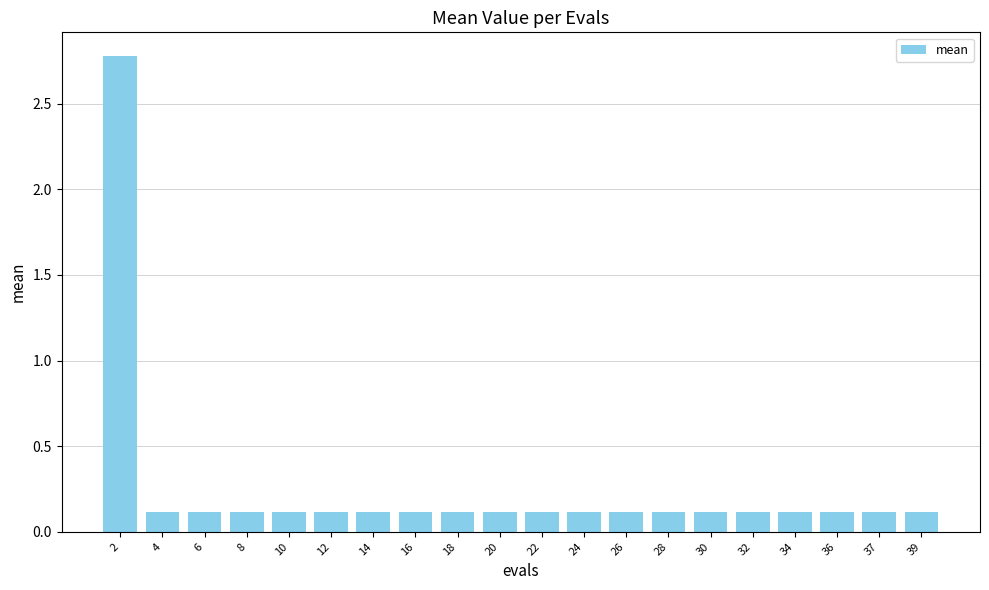

What is the sum of all values?

5.0